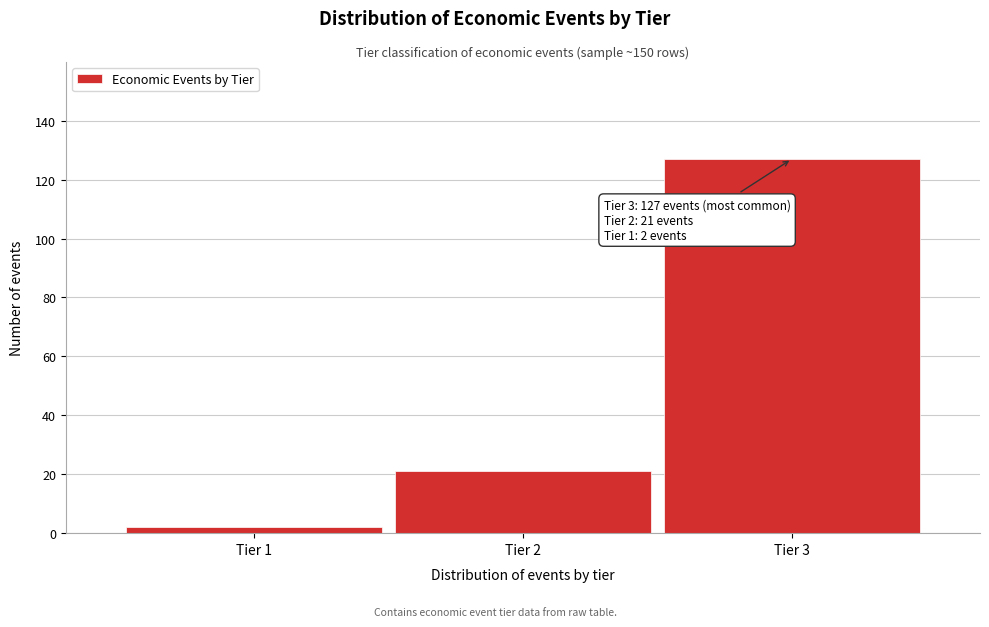

Reading left to right, what are all the values shown in this chart?

Tier 1=2	Tier 2=21	Tier 3=127